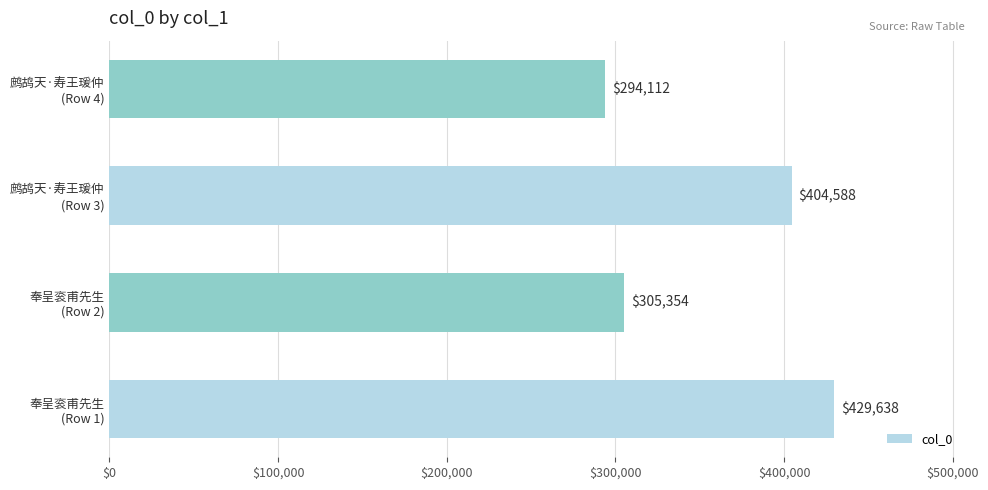

What is the maximum value shown in the chart?

429638